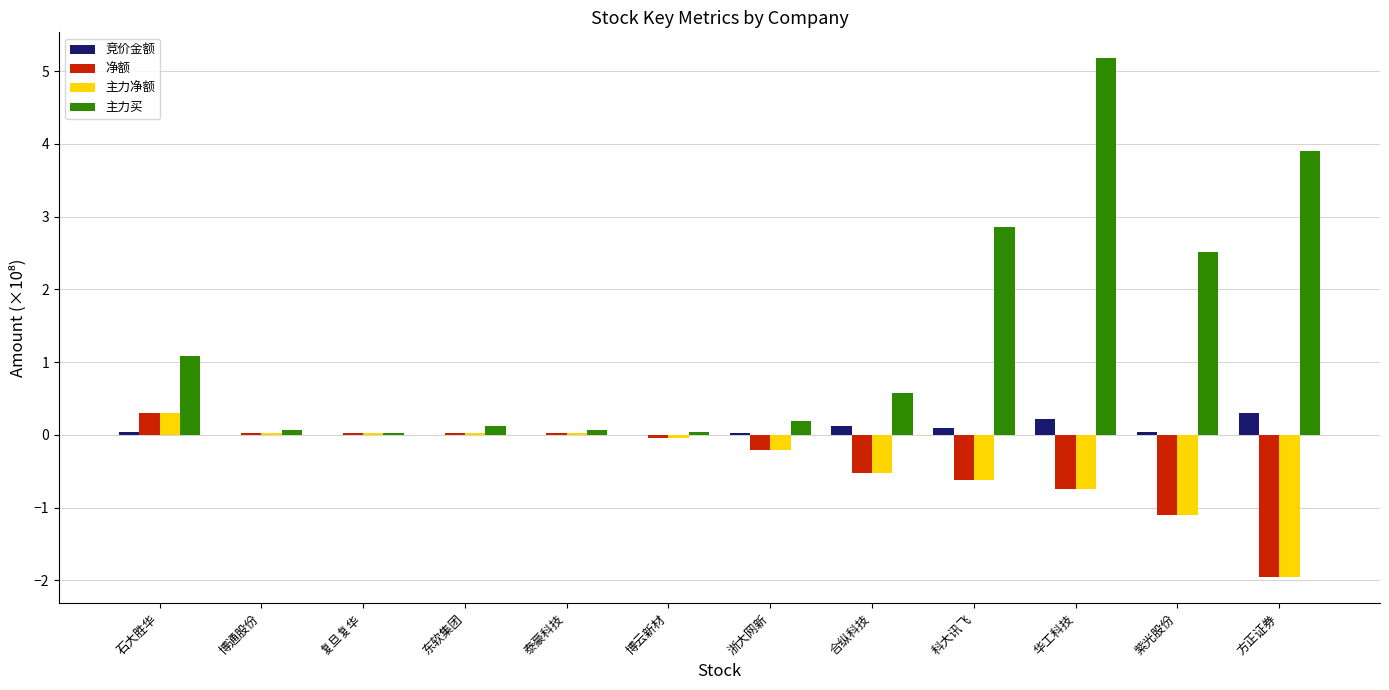

Which series has the largest total across all categories?

主力买